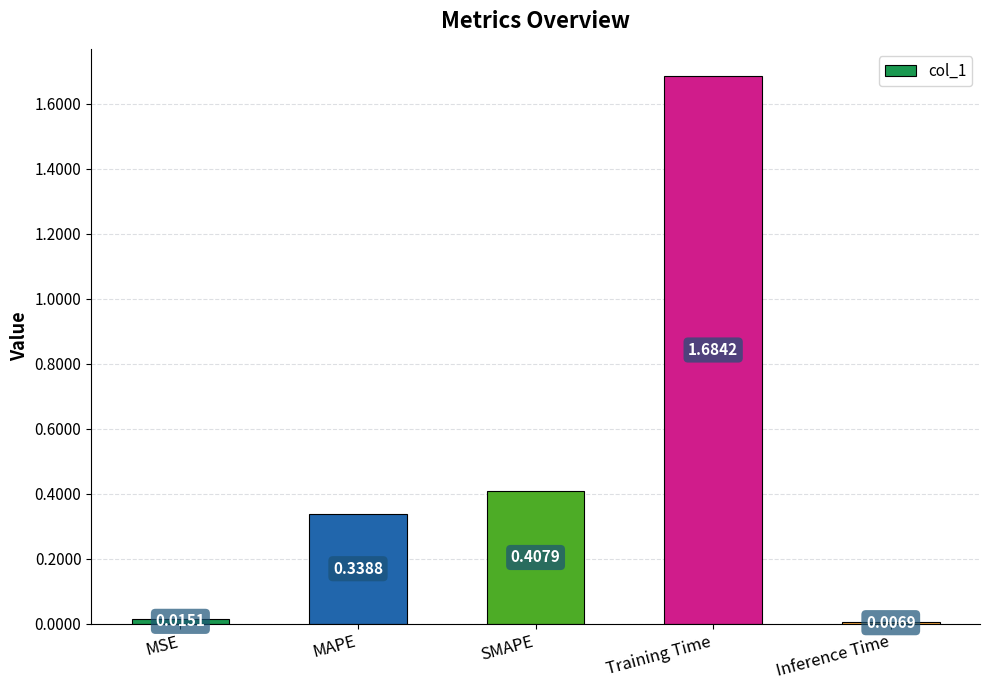

What is the sum of all values?

2.5